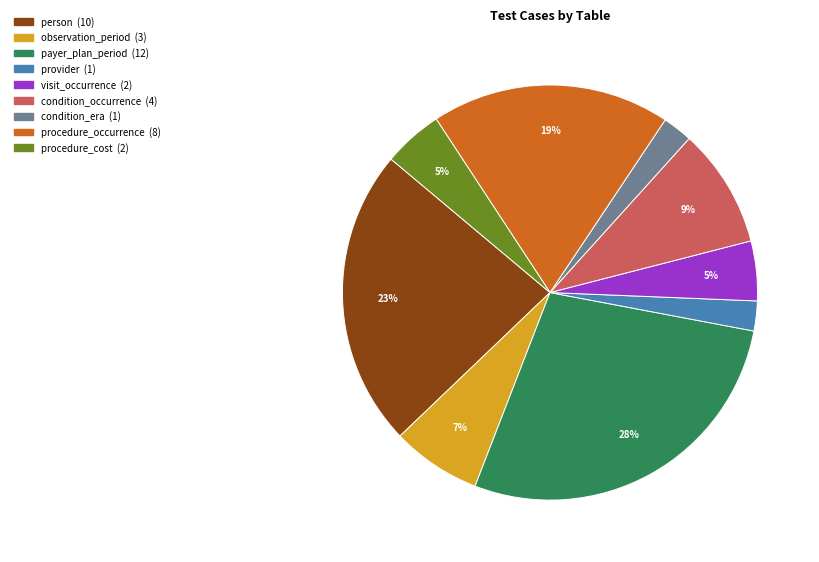

What is the ratio of the value at payer_plan_period to the value at observation_period?

4.0